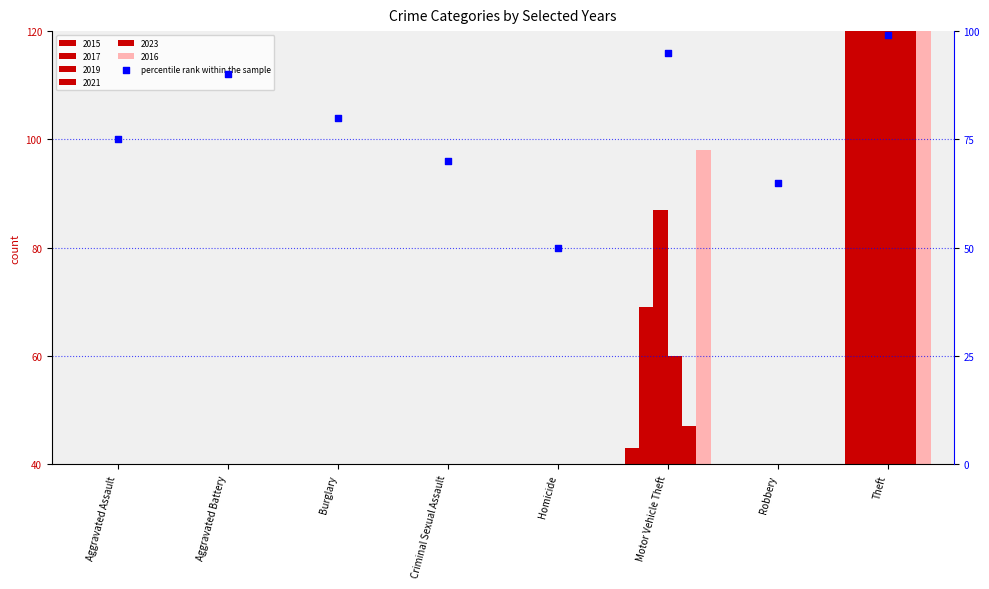

Approximately how many times larger is the value at Aggravated Assault compared to Motor Vehicle Theft?

0.8